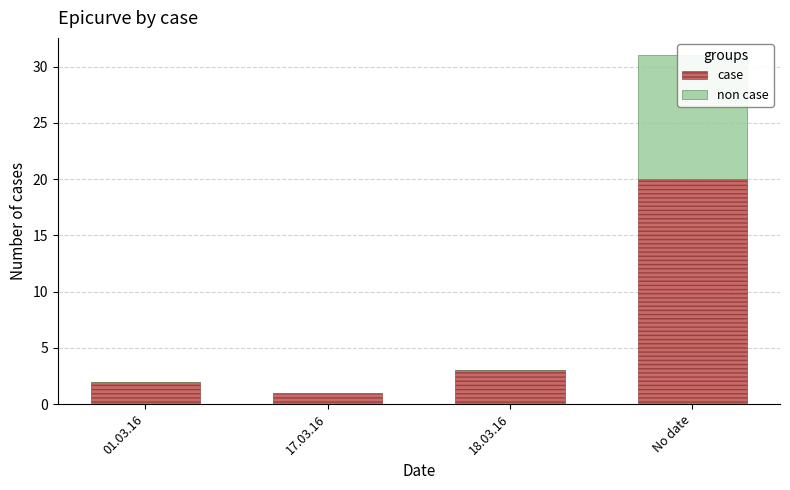

At which category is the sum across all series the highest?

No date